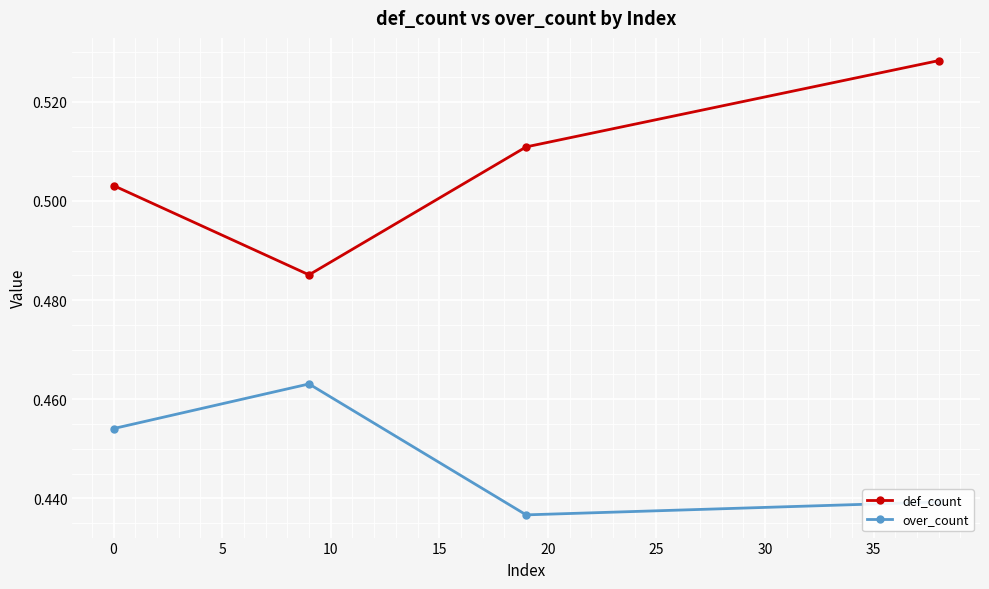

Which series has the largest range (max minus min)?

def_count